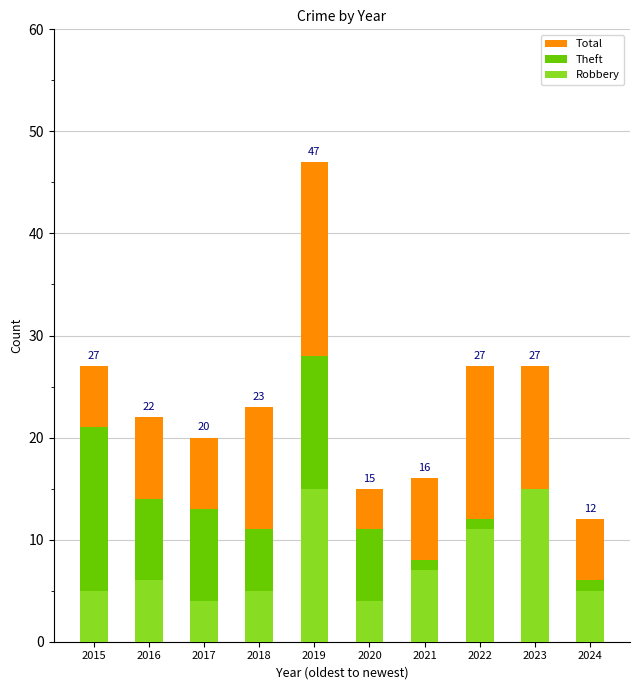

Where does the Total series first go above 23?

2015